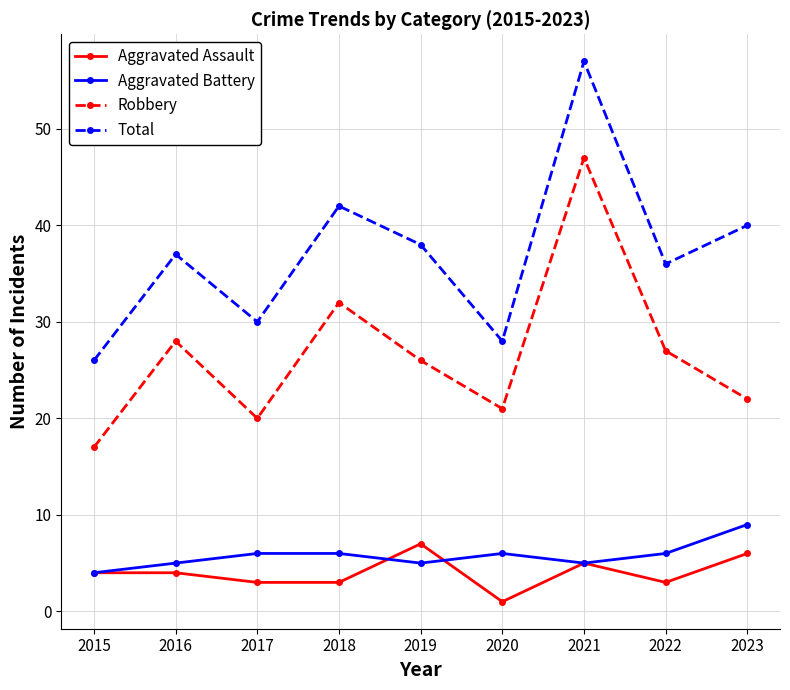

Where is the first local minimum for Robbery?

2017